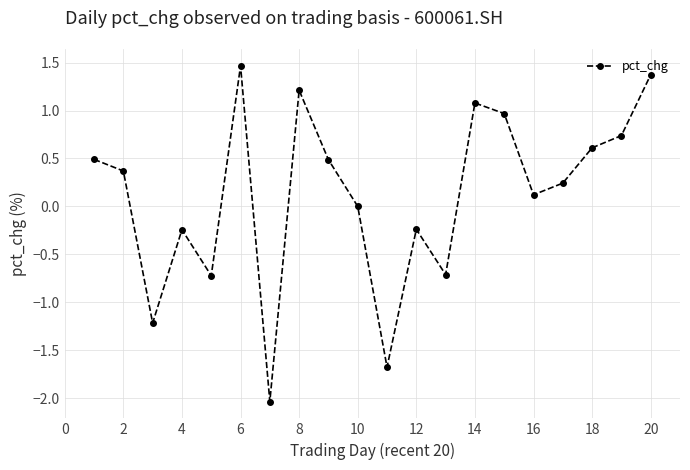

Is this an area chart (filled region under the line)?

No